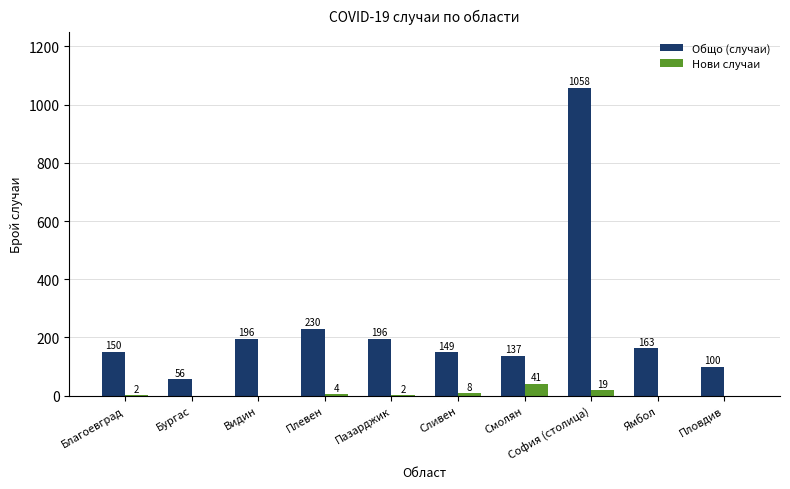

The Общо (случаи) series shows 205 at Смолян. True or false?

False